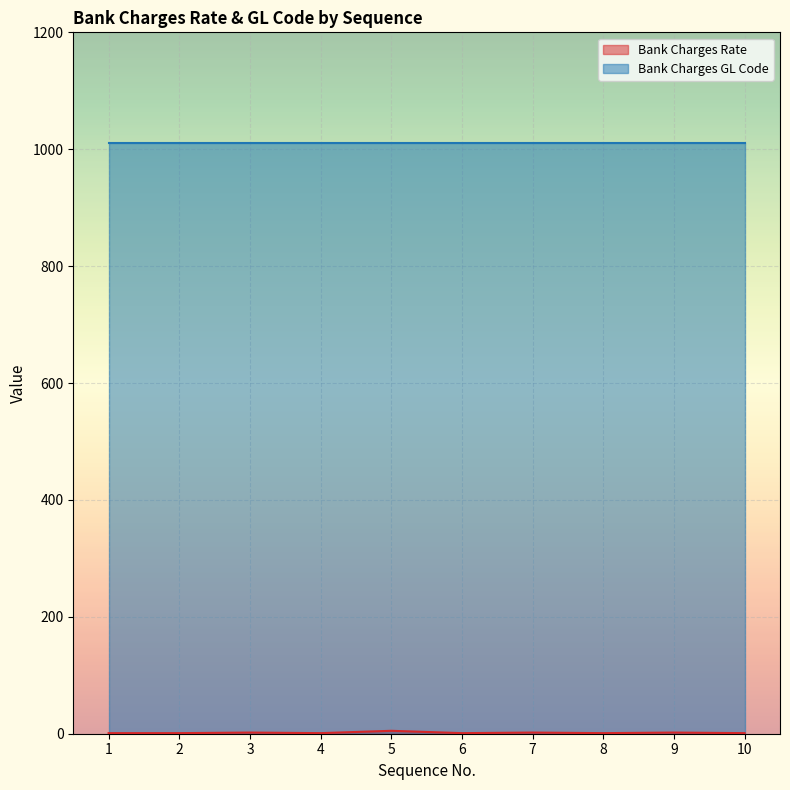

Rank the categories by value from highest to lowest.

5, 3, 7, 9, 1, 2, 4, 6, 8, 10